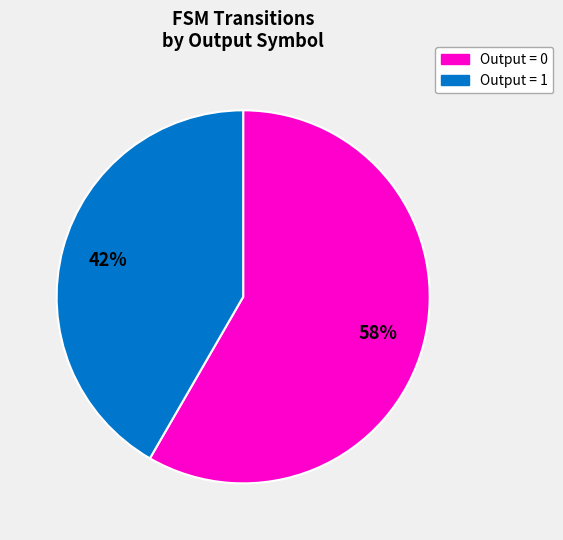

To the nearest percent, what is the average slice percentage?

50%